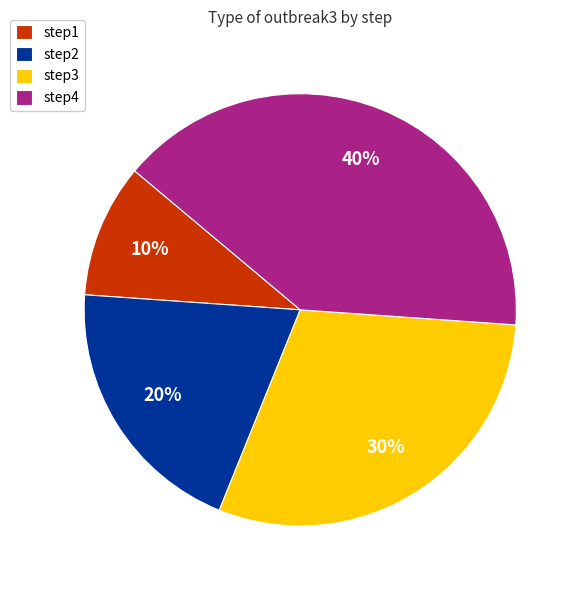

Is step3 the majority of the pie?

No